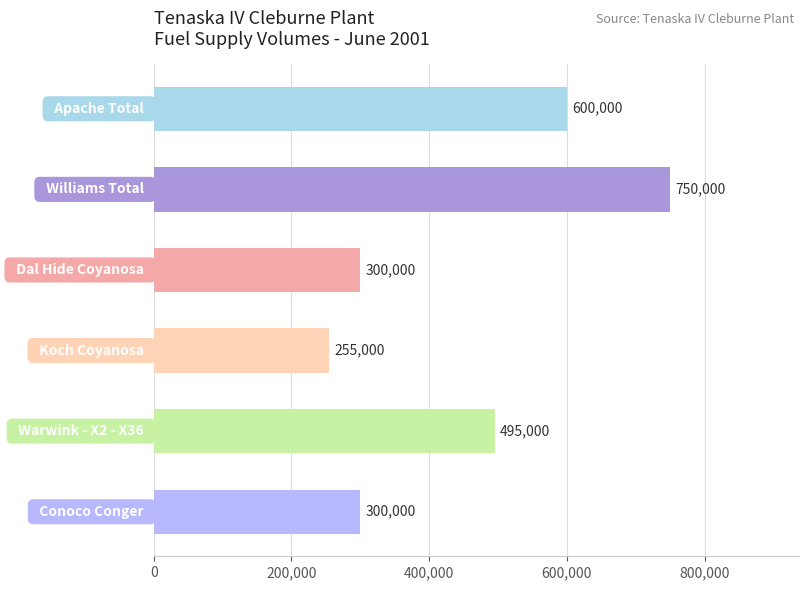

Reading top to bottom, what are all the values shown in this chart?

600000	750000	300000	255000	495000	300000